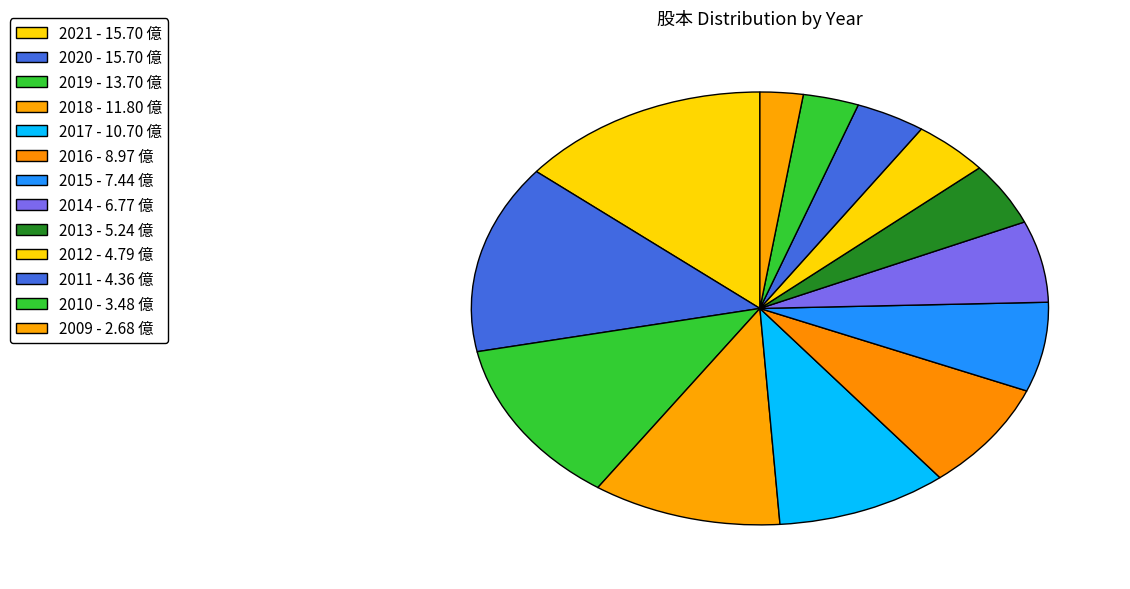

To the nearest percent, what is the difference between the 2016 and 2014 slice percentages?

2%